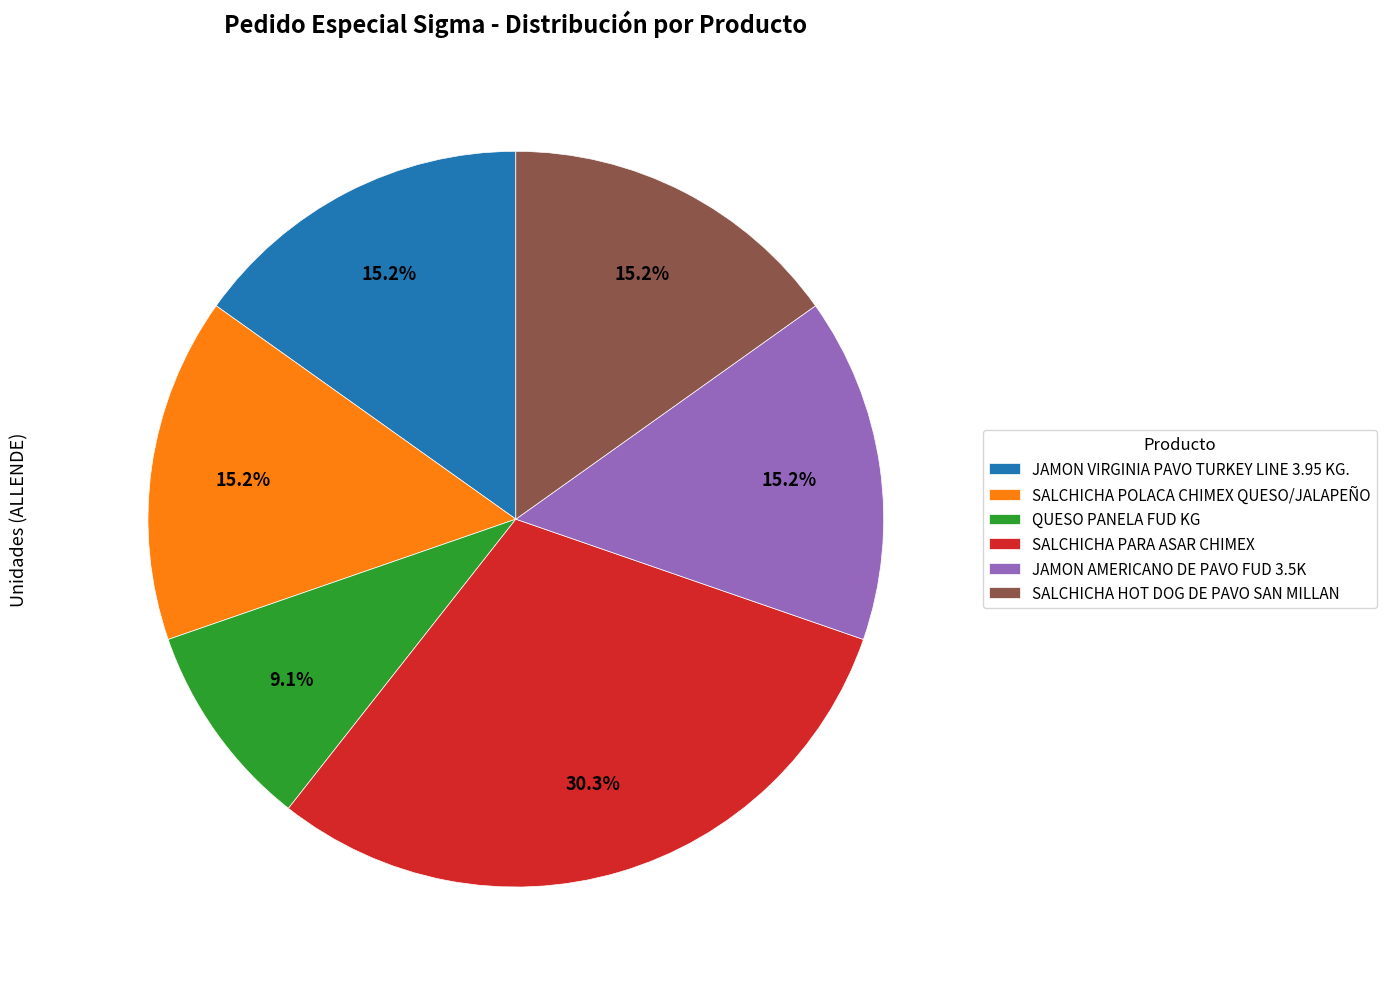

Count the number of slices in the pie.

6